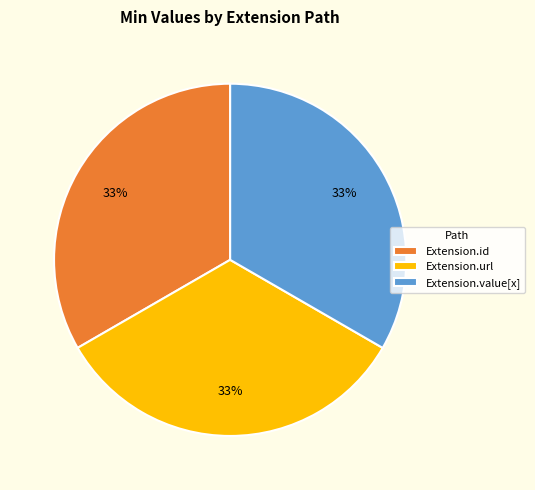

To the nearest percent, what is the difference between the largest and smallest slice percentages?

0%